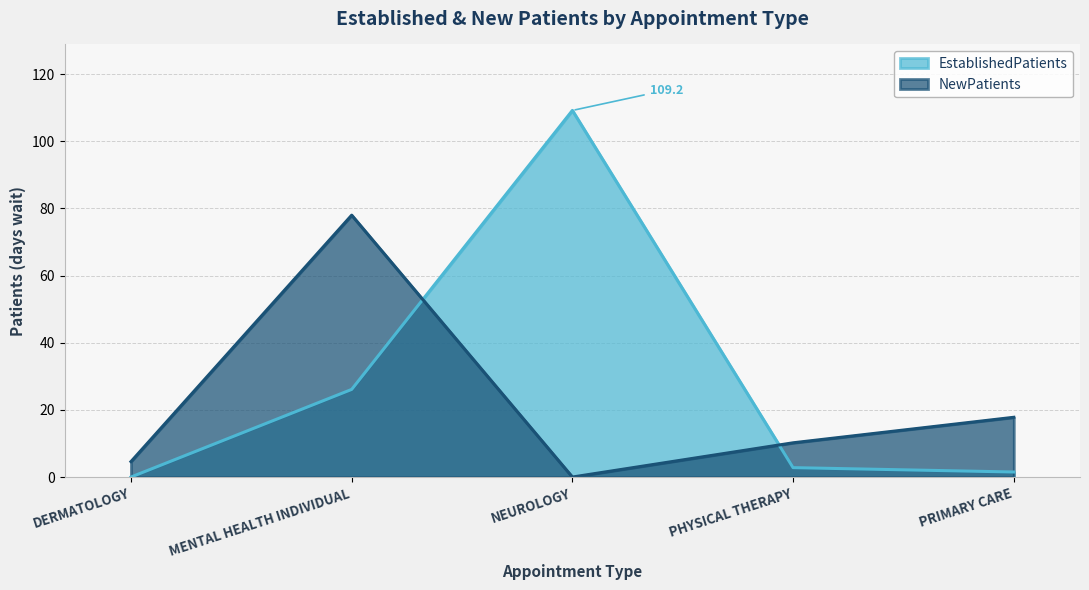

Does the chart display data point markers on the line(s)?

No